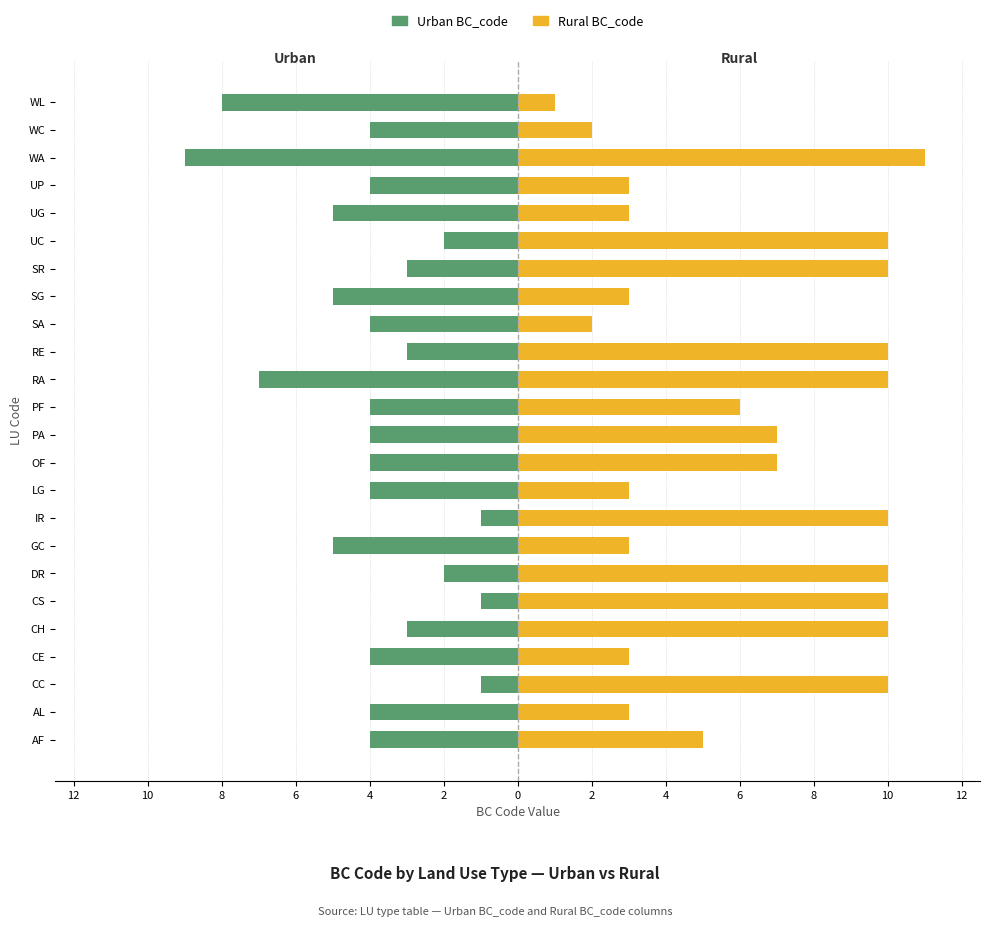

What is the maximum value for Rural BC_code?

11